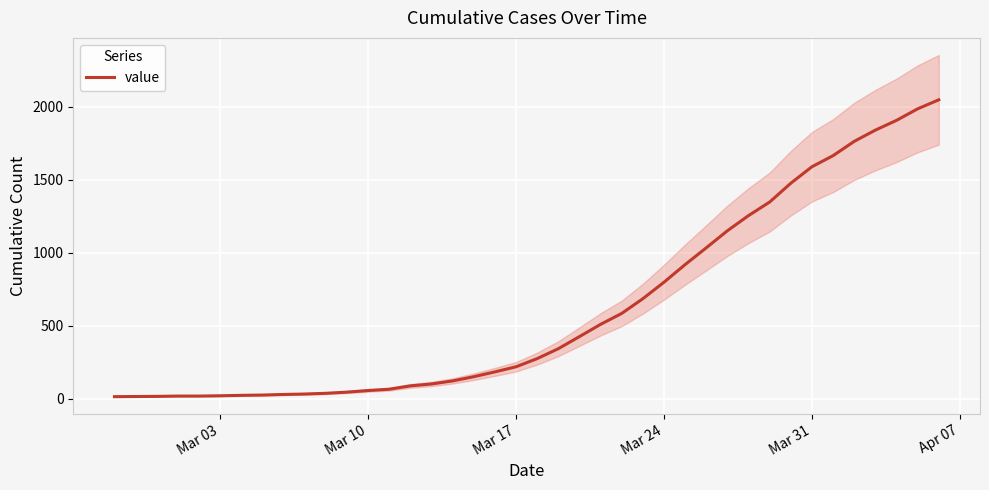

What is the highest value of the value series?

2049